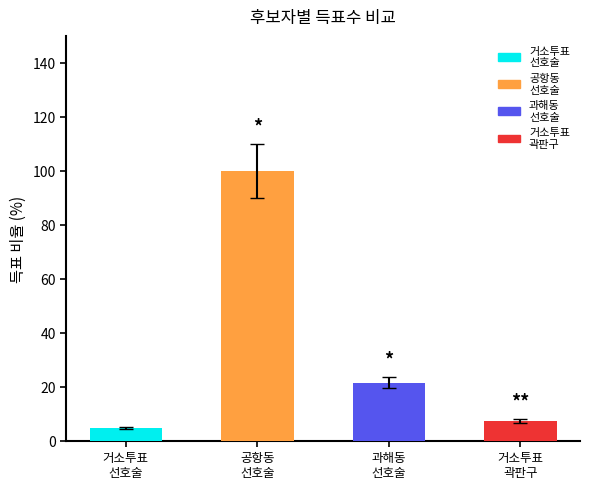

What is the label of the 2nd bar from the left?

공항동
선호술